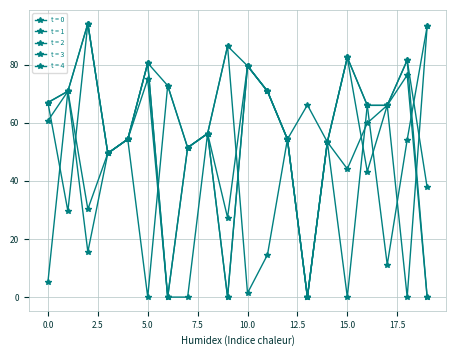

List the series in order of their peak value, highest first.

t = 0, t = 1, t = 4, t = 3, t = 2